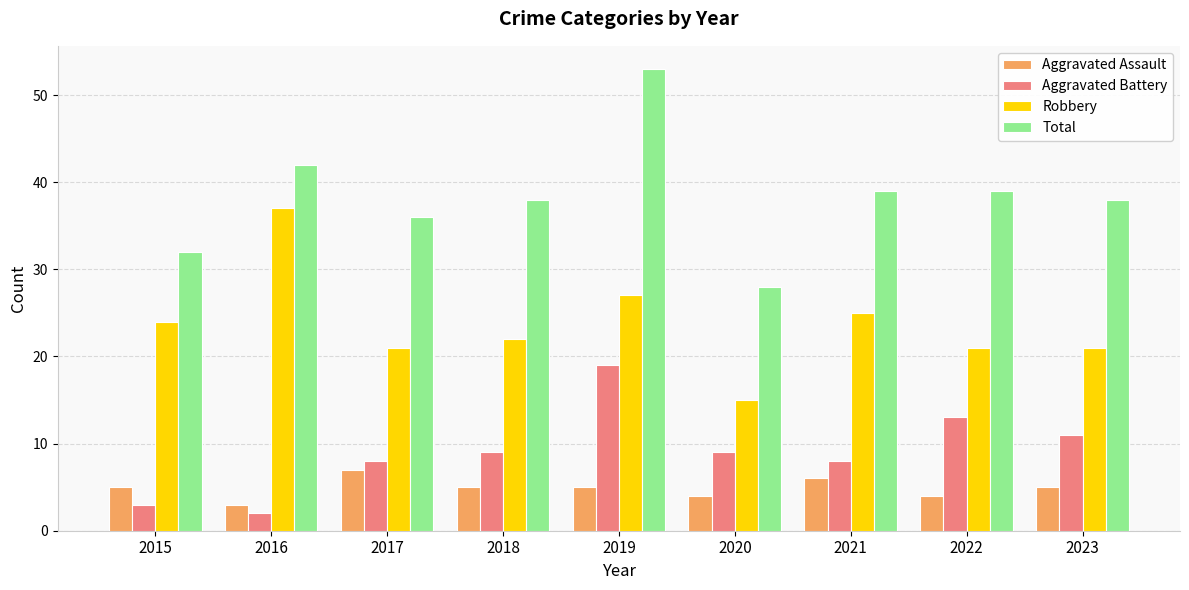

How many groups of bars are there?

9